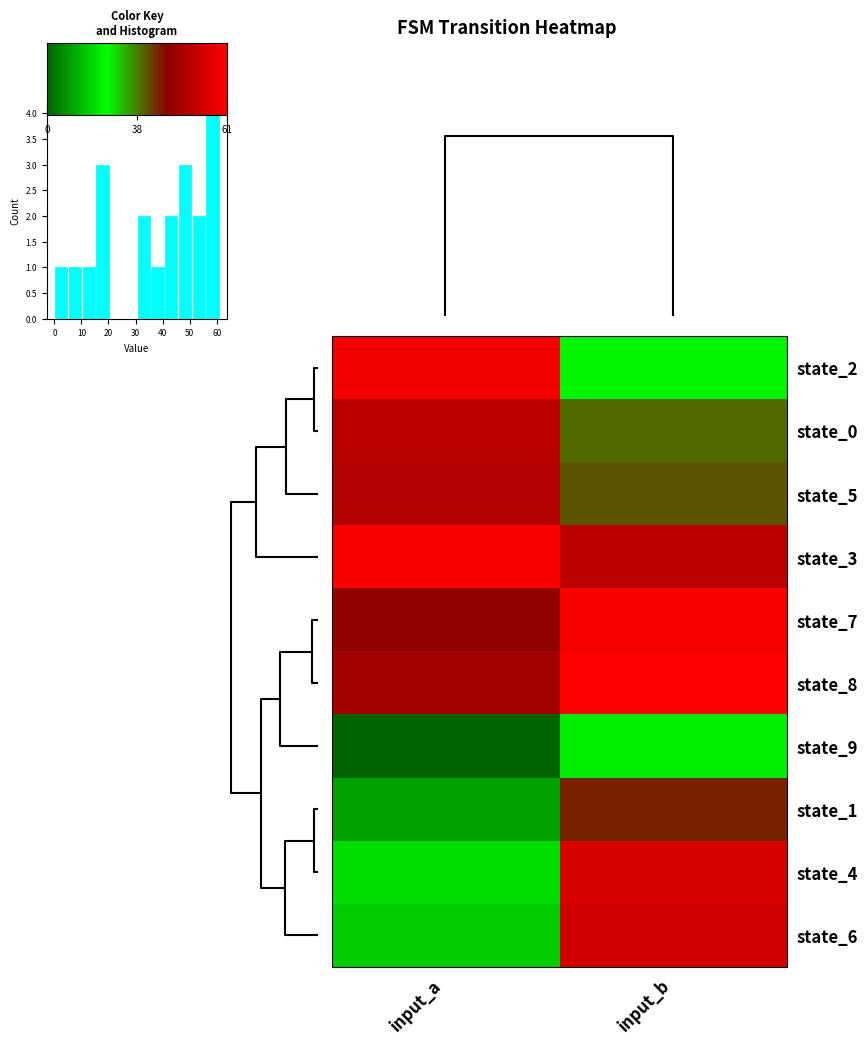

Which series has the largest total across all categories?

3